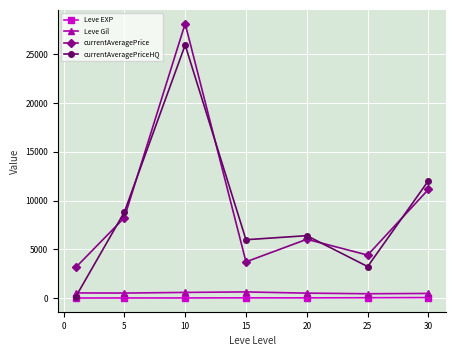

How many lines are shown in the chart?

4